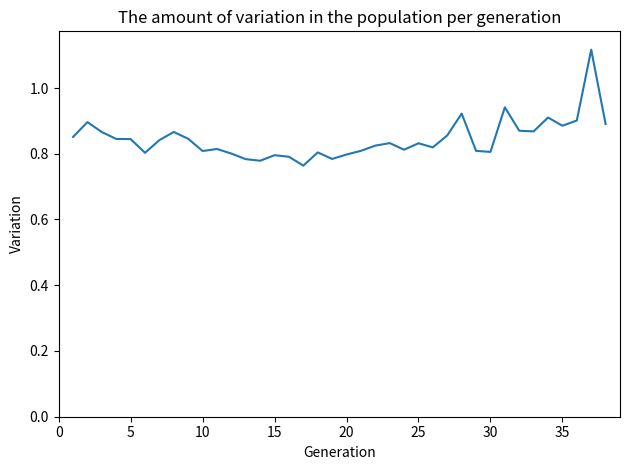

Does the chart have visible grid lines?

No